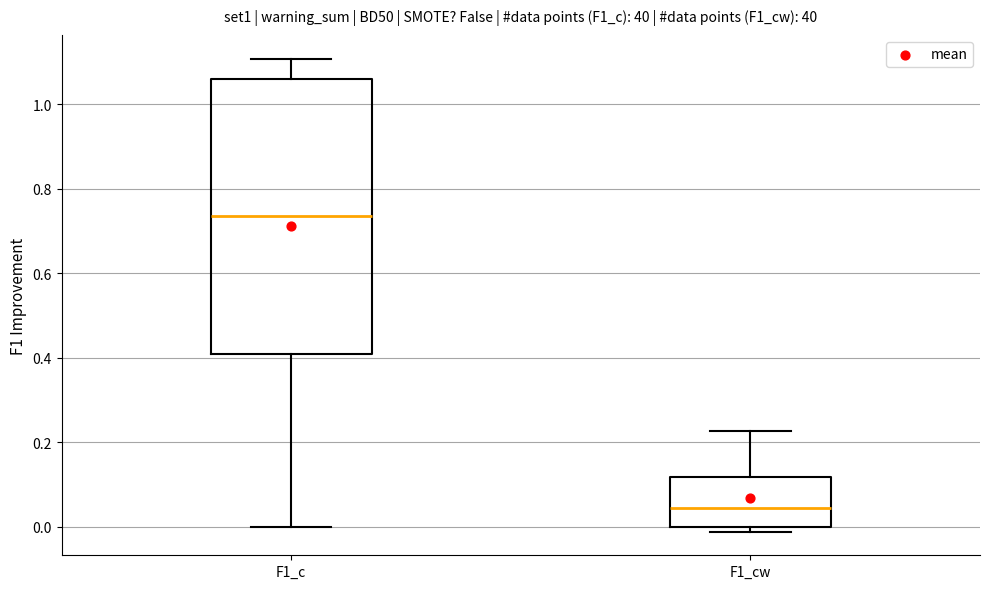

Where is the lower edge of the box for F1_c on the y-axis? The values are not printed on the chart, so give them approximately, as read against the axis.

0.40